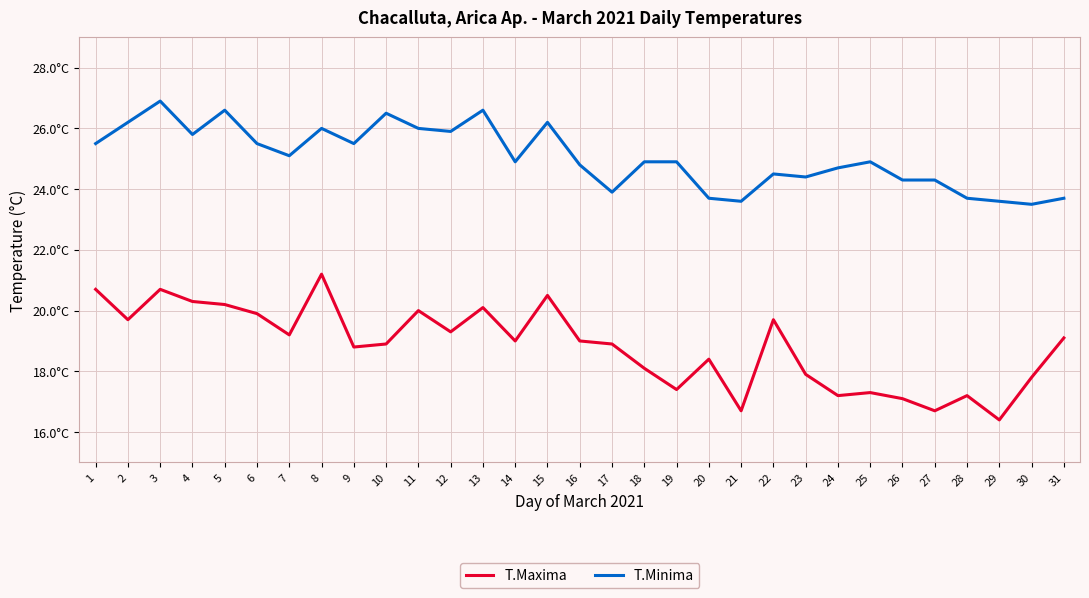

Where does the T.Minima series first go above 24?

1